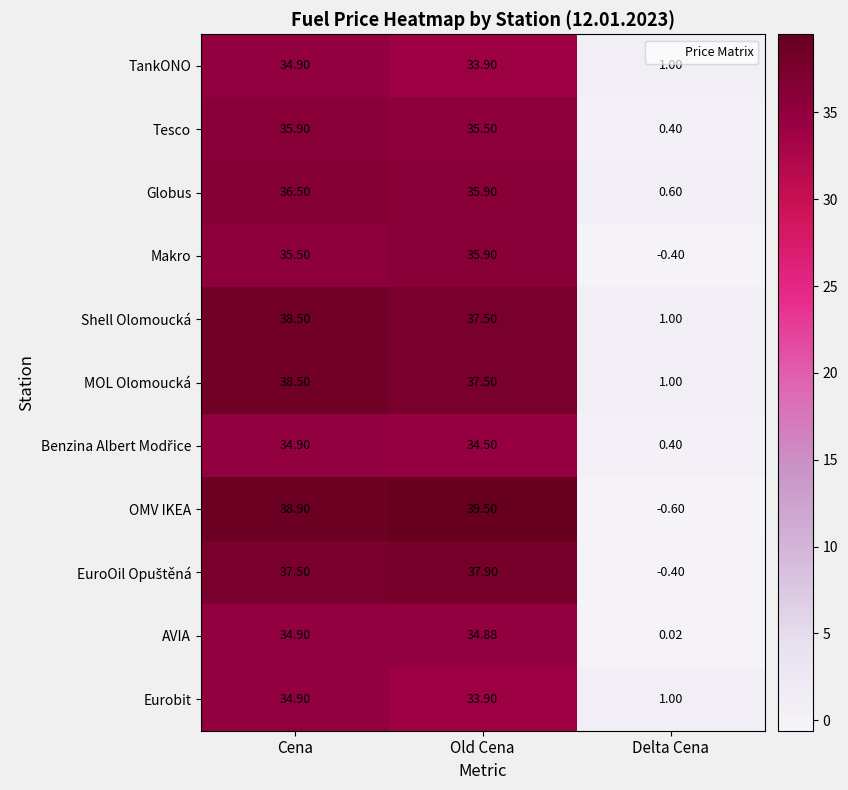

At how many categories does at least one series exceed 38?

2